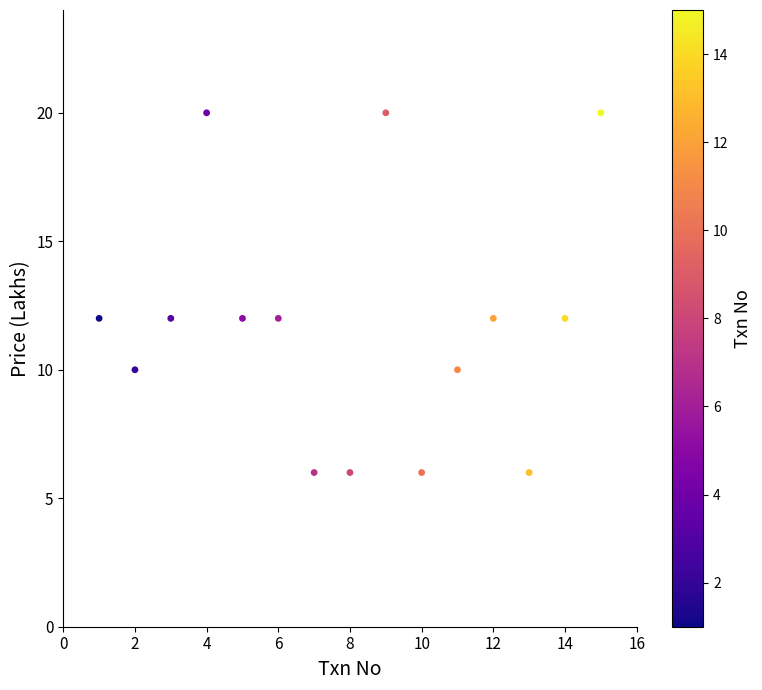

What is the range of Y values (max minus min)?

14